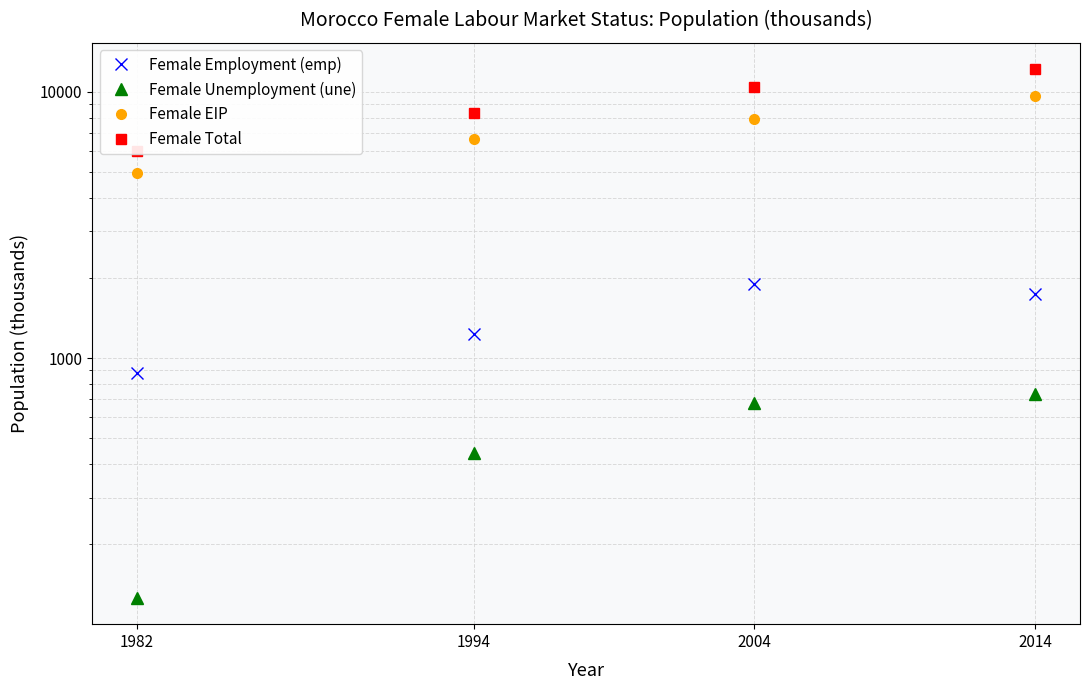

List the series in order of their peak value, highest first.

Female Total, Female EIP, Female Employment (emp), Female Unemployment (une)